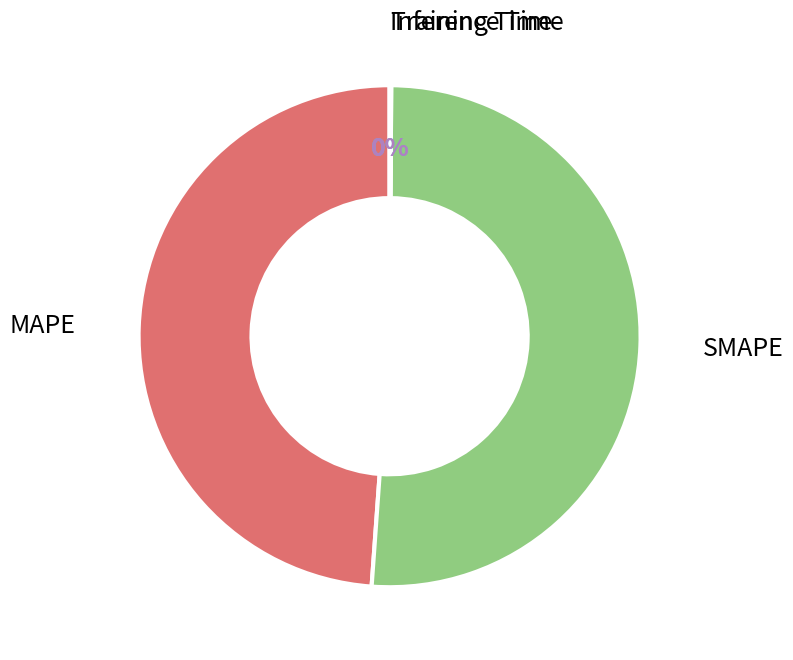

To the nearest percent, what is the difference between the largest and smallest slice percentages?

51%